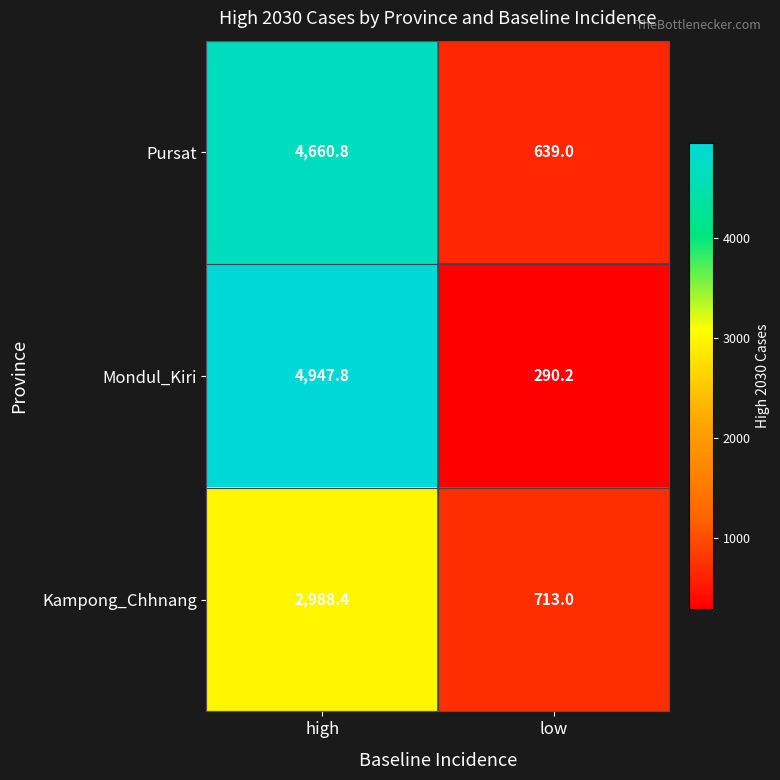

Is it true that Pursat equals 6675.8 at high?

False